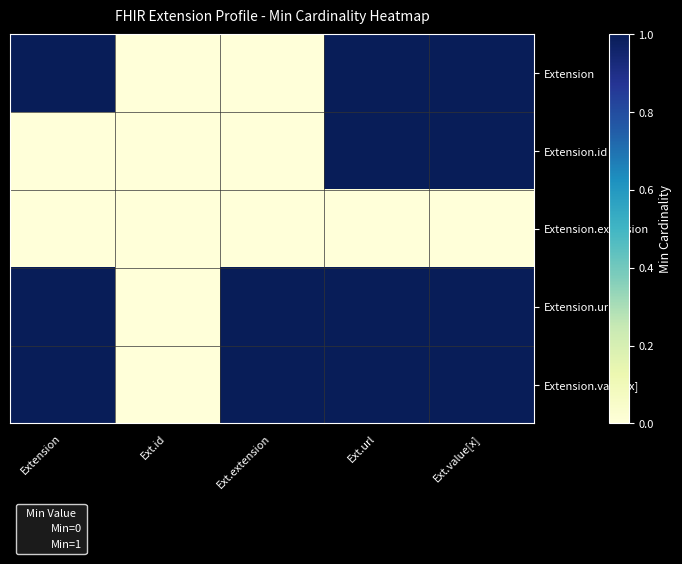

Which series has the widest spread of values?

Extension